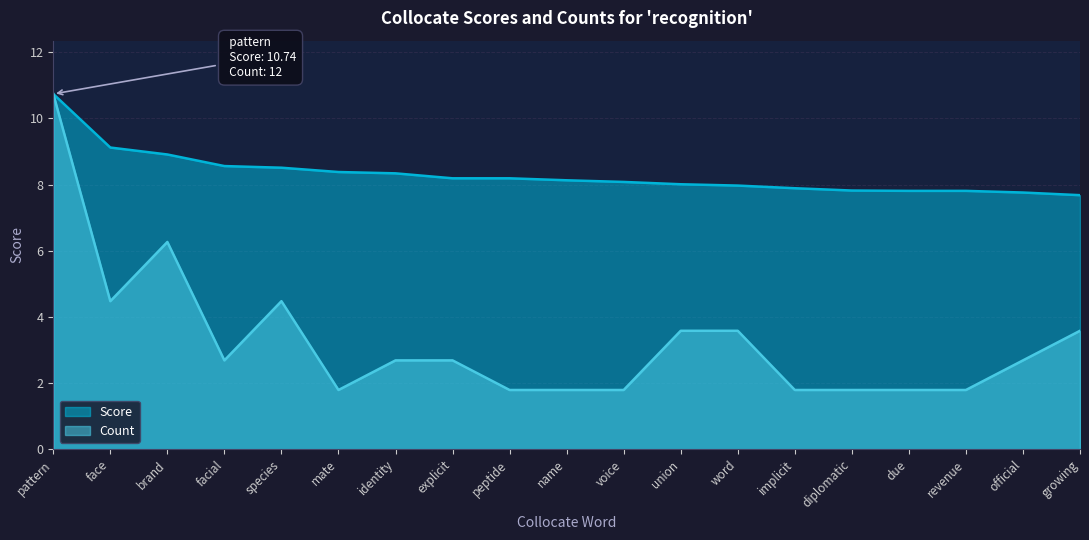

Does the chart display data point markers on the line(s)?

No